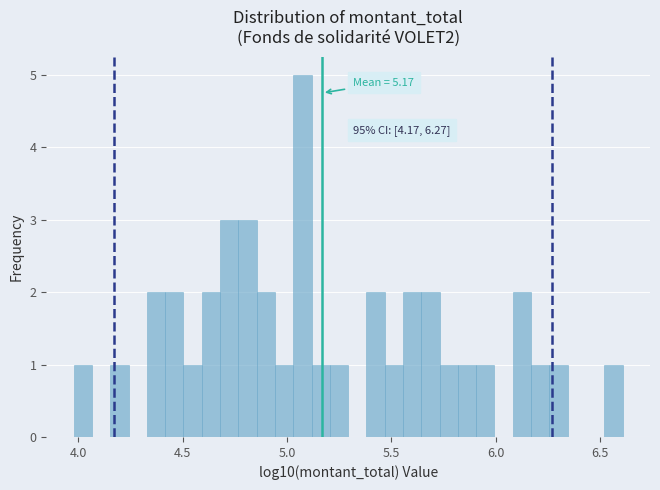

Around what value on the x-axis is the tallest bar? Give the approximate position of its centre, as read against the axis.

5.05